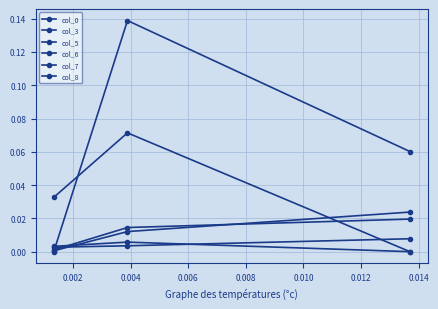

Count the number of data series in this chart.

6